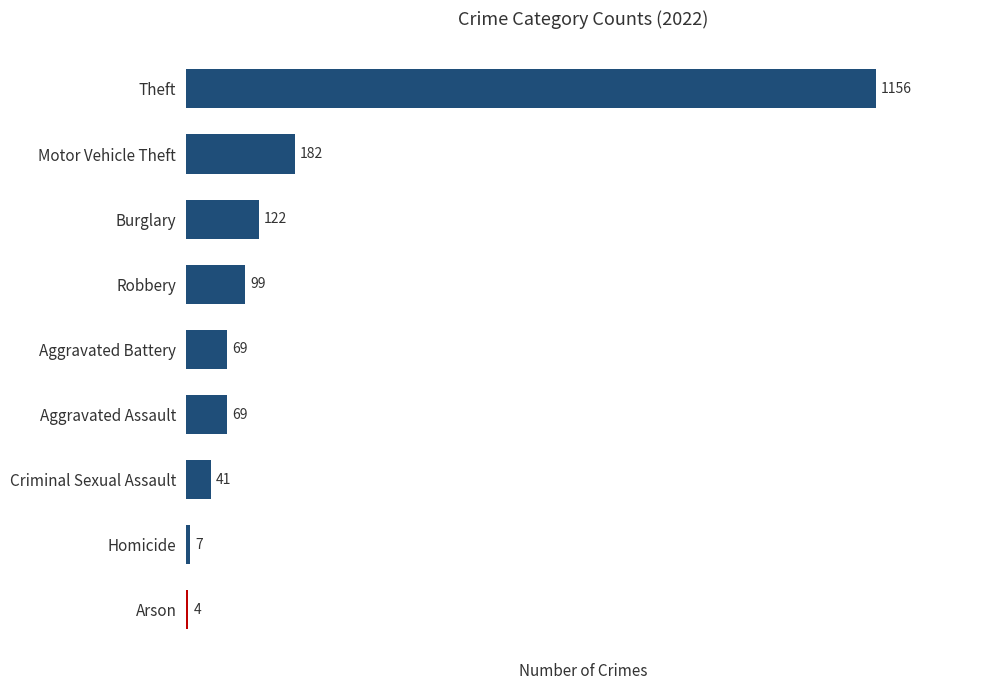

Which category has the lowest value across all series?

Arson